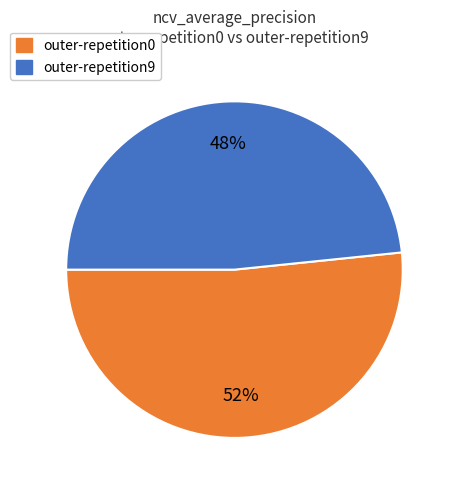

To the nearest percent, what is the average slice percentage?

50%